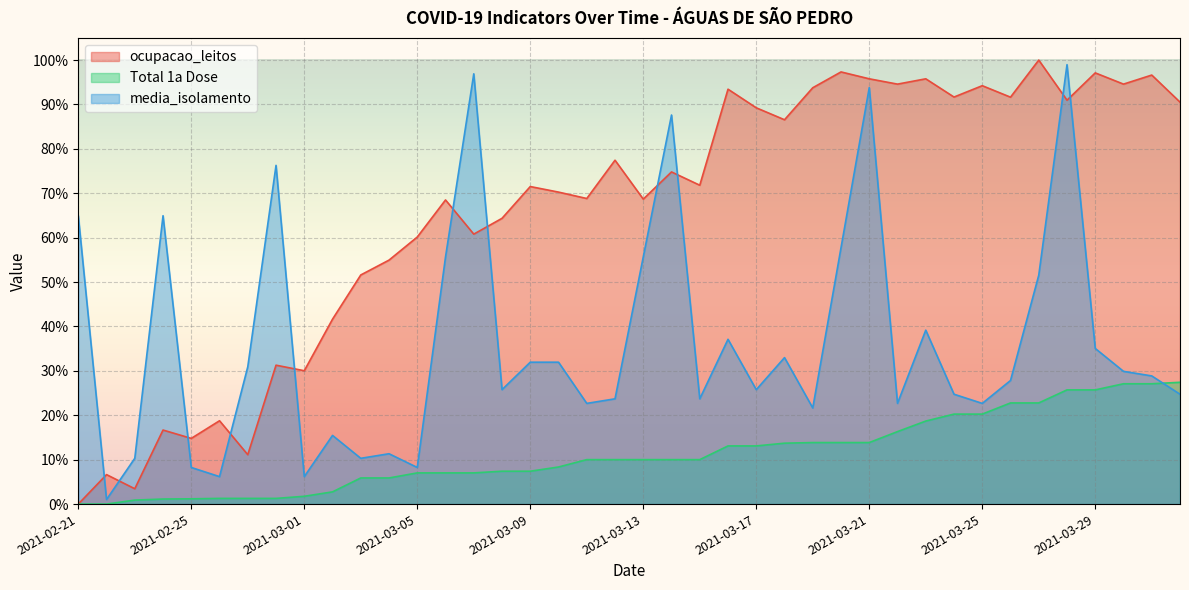

Rank the series at 2021-03-20 from highest to lowest value.

ocupacao_leitos, media_isolamento, Total 1a Dose